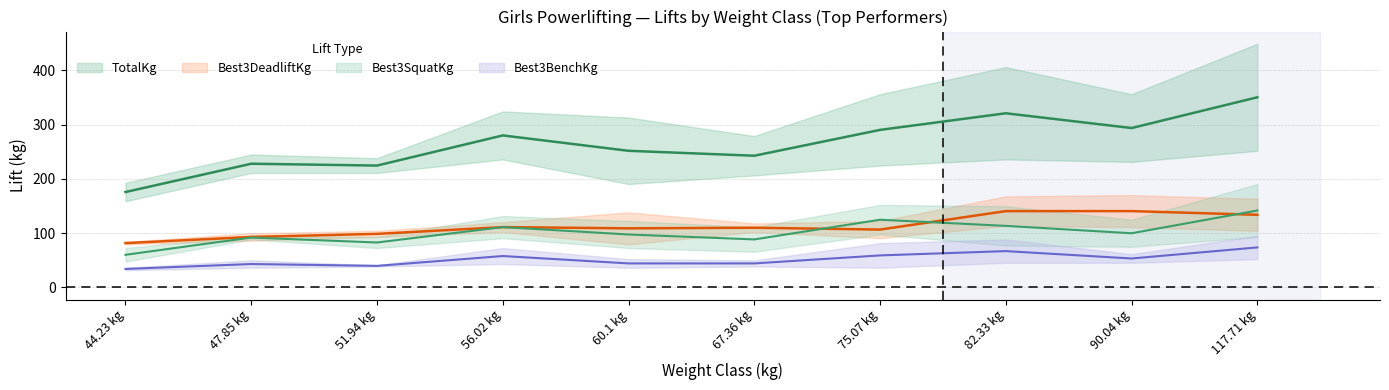

True or false: Best3BenchKg and TotalKg intersect in this chart.

False